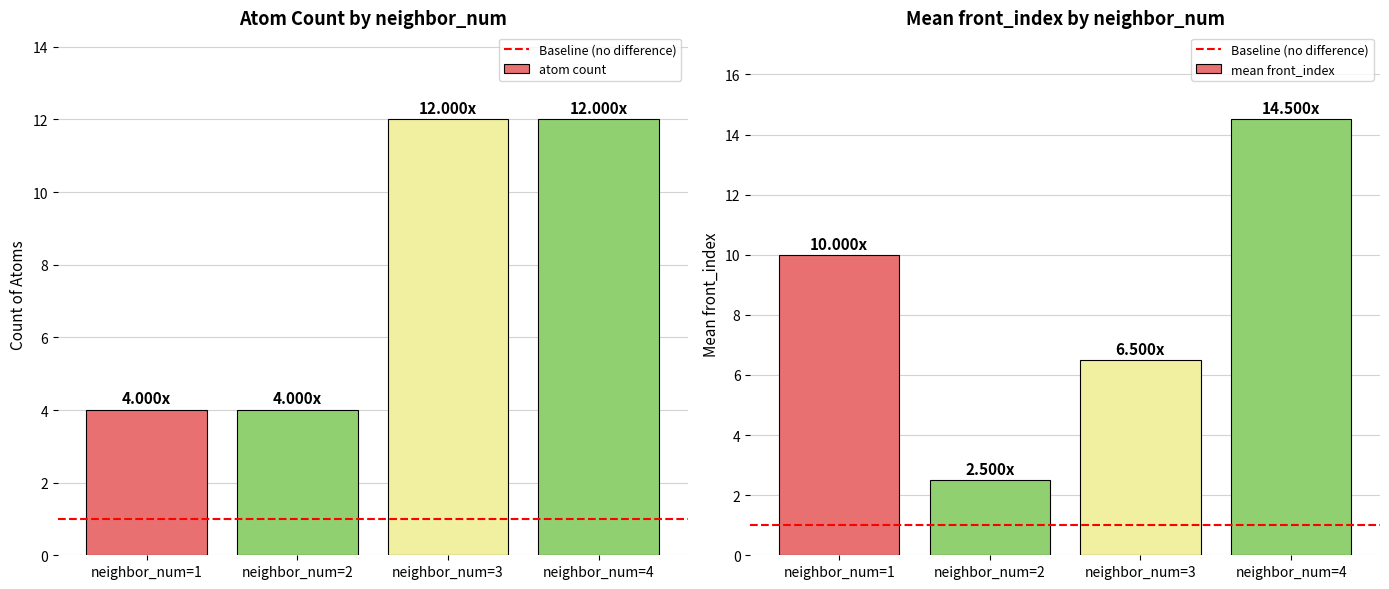

What is the value of the mean_front_index bar at the 3rd from the left?

6.5